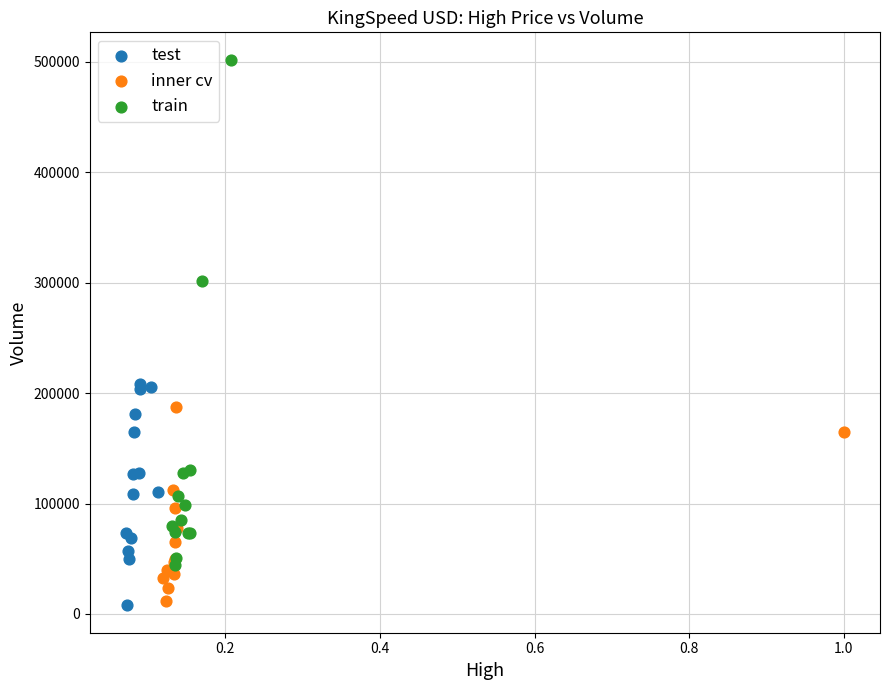

Which series has the widest spread of Y values?

train